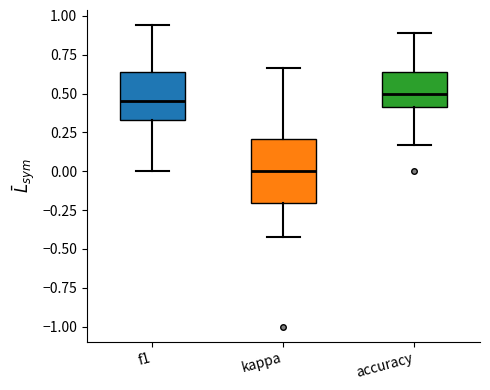

Reading left to right, transcribe this box plot: for each box, give where its median line is, the range the box spans, and where its two whiskers end, as read against the y-axis. The values are not printed on the chart, so give them approximately, as read against the axis.

f1: median 0.45, box 0.35 to 0.65, whiskers 0.00 to 0.95
kappa: median 0.00, box -0.20 to 0.20, whiskers -0.40 to 0.65
accuracy: median 0.50, box 0.40 to 0.65, whiskers 0.15 to 0.90